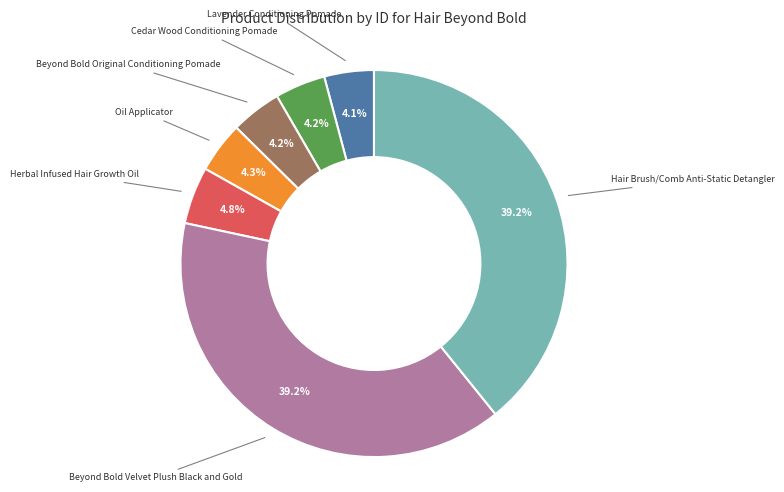

Is there a majority slice in this chart?

No